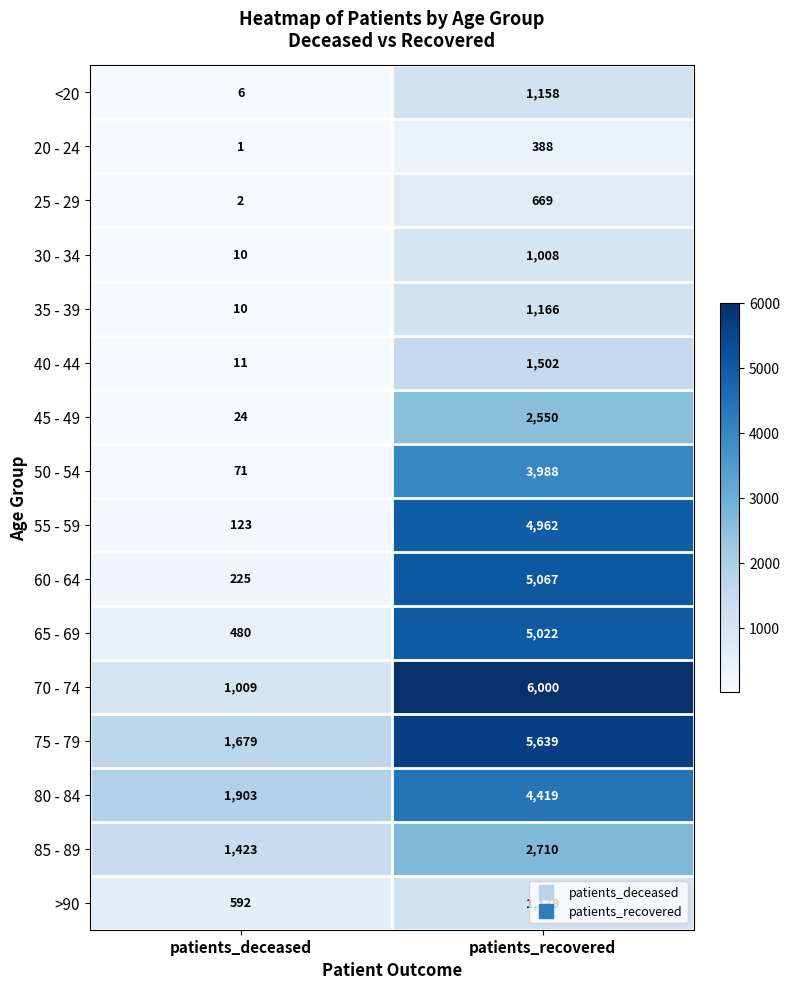

What is the maximum value shown in the chart?

6000